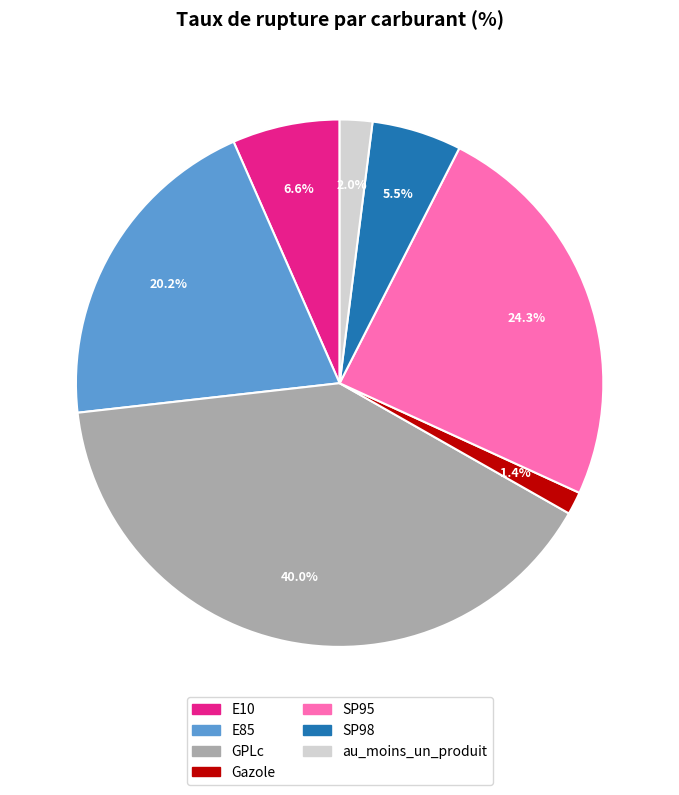

Which has a higher value, au_moins_un_produit or E10?

E10